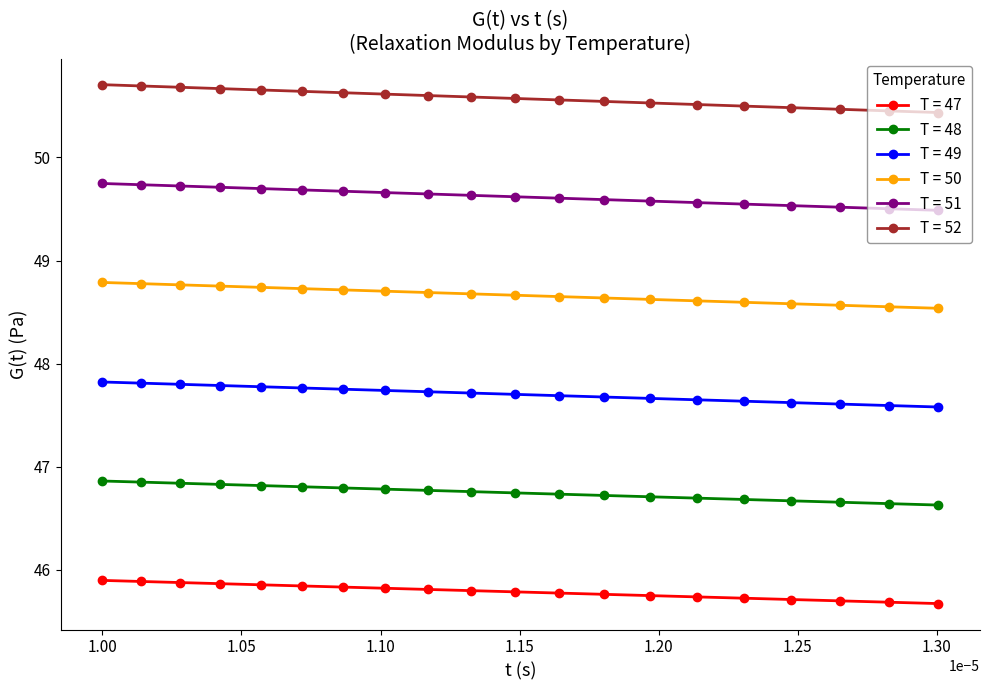

Count the T = 51 values in the range 49 to 50.

20